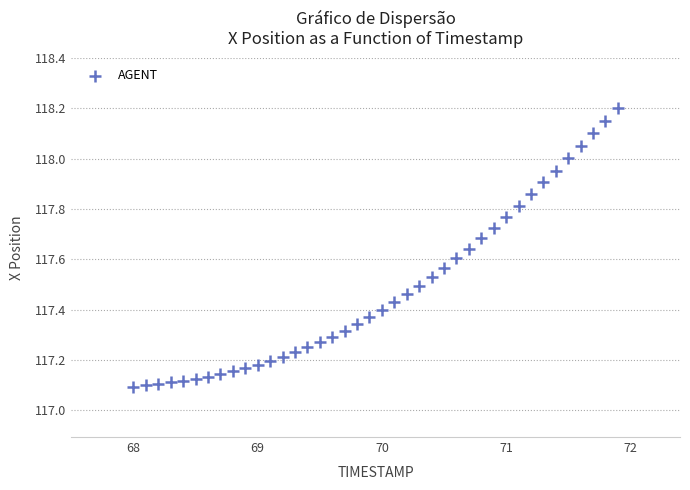

What is the range of Y values (max minus min)?

1.1